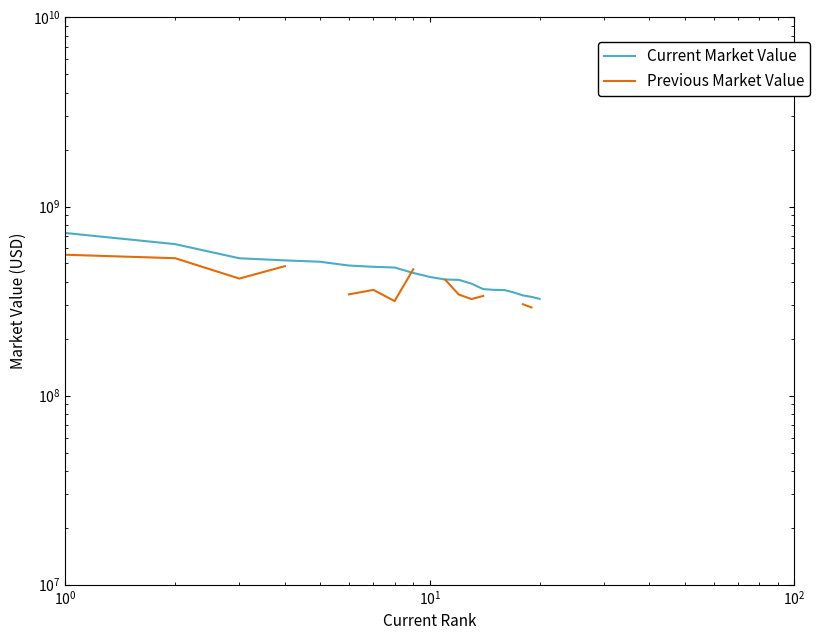

What are all the series names shown in the legend?

Current Market Value, Previous Market Value